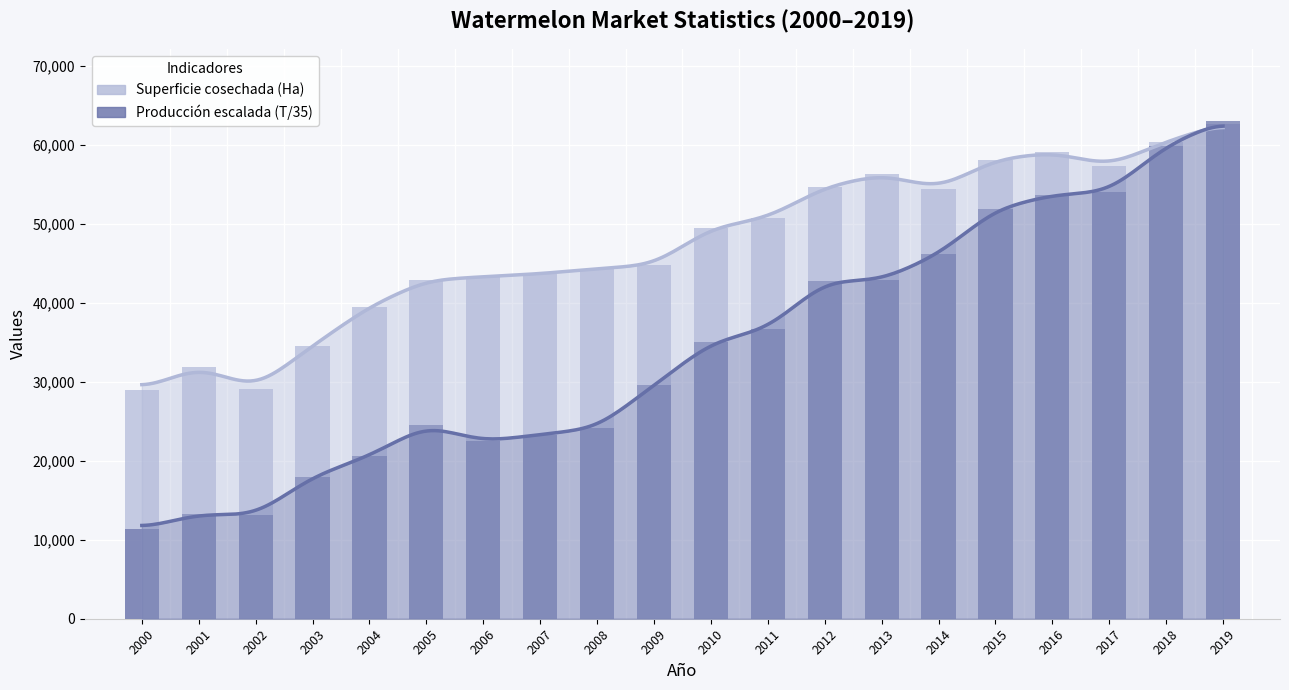

What is the difference between the maximum and minimum values in the Superficie cosechada (Ha) series?

33693.0